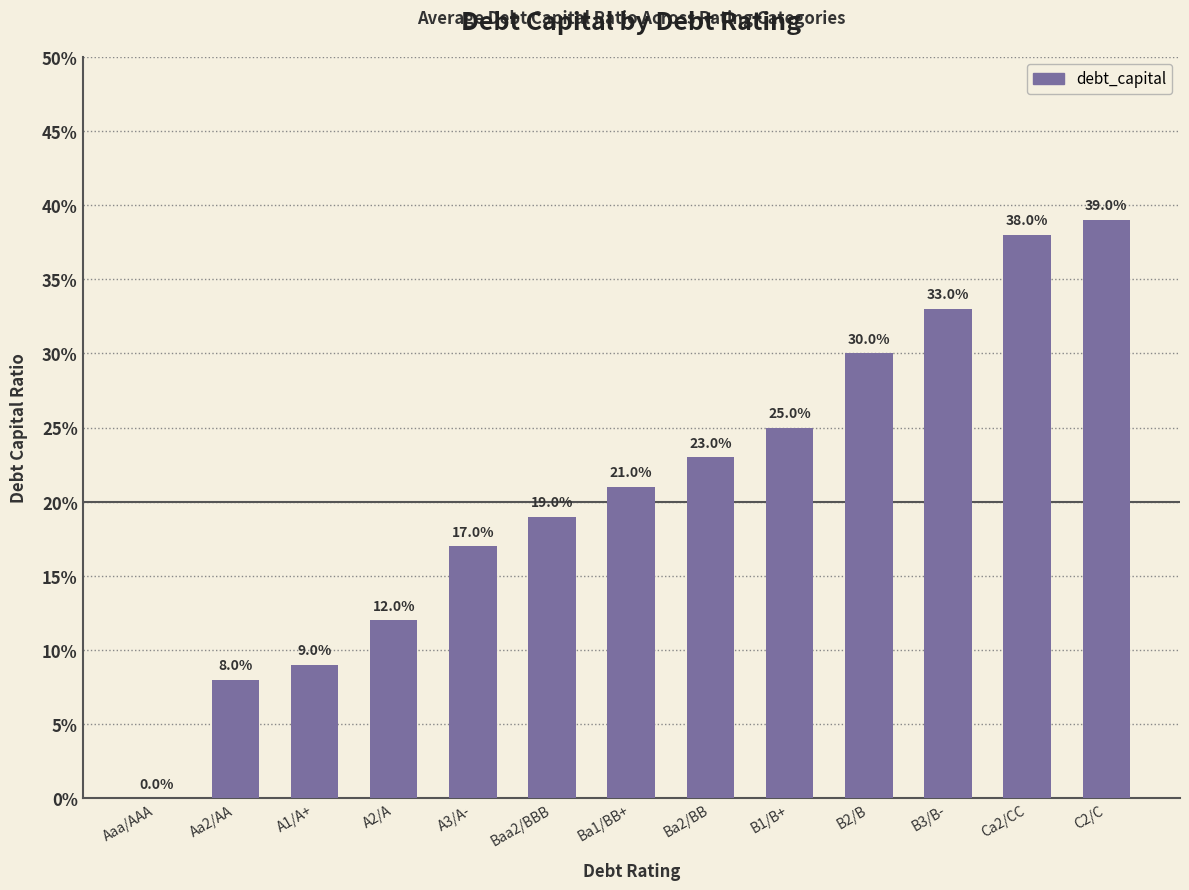

Are the bars horizontal?

No